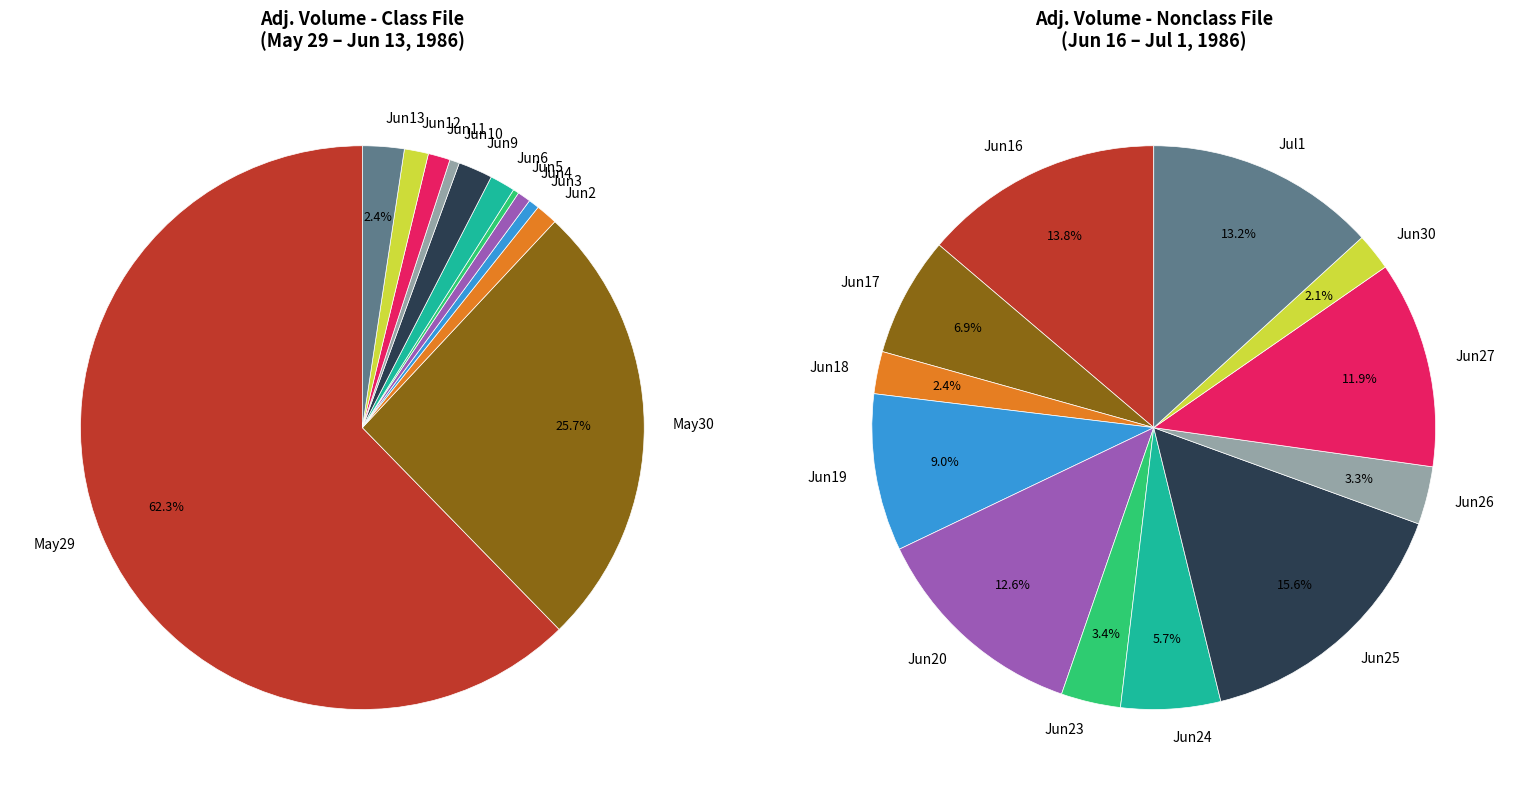

Rank the categories by value from lowest to highest.

1986-06-05, 1986-06-10, 1986-06-03, 1986-06-04, 1986-06-02, 1986-06-11, 1986-06-12, 1986-06-06, 1986-06-09, 1986-06-13, 1986-05-30, 1986-05-29